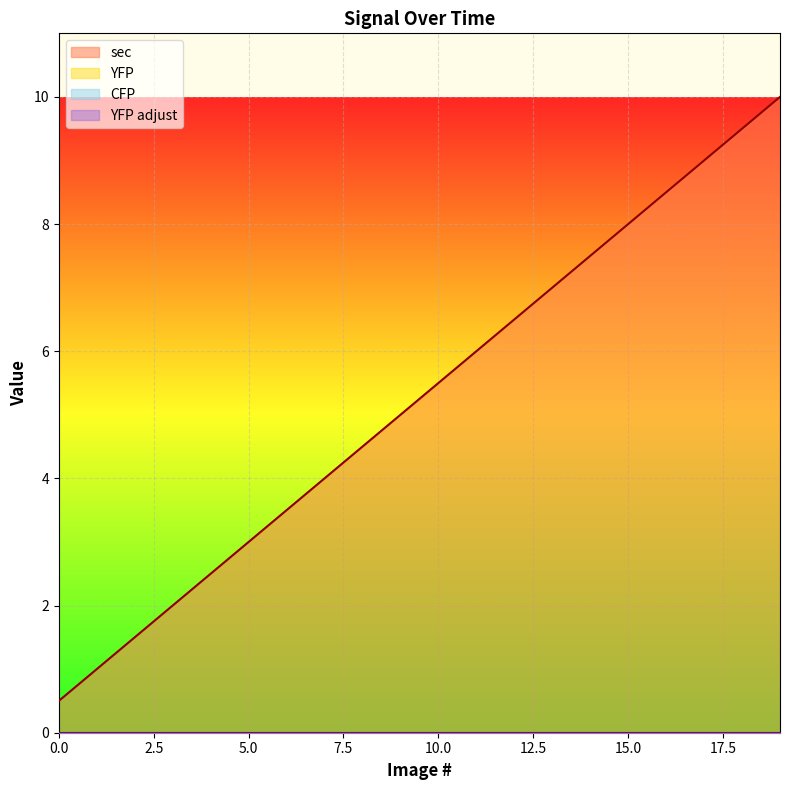

True or false: sec has more than 2 interior local peaks.

False